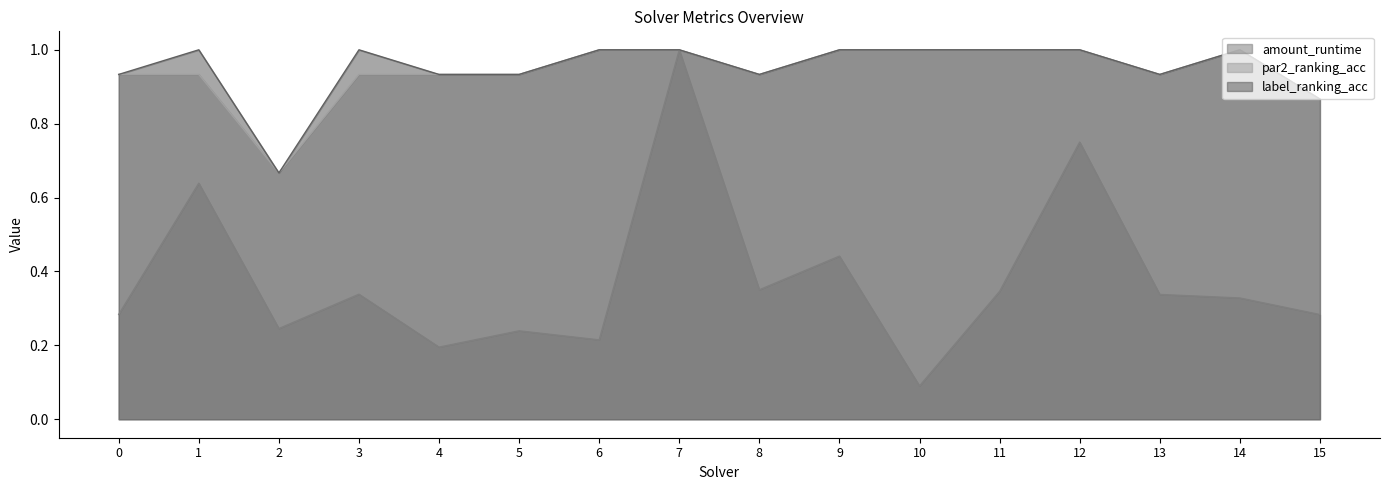

Which series has the largest total across all categories?

label_ranking_acc